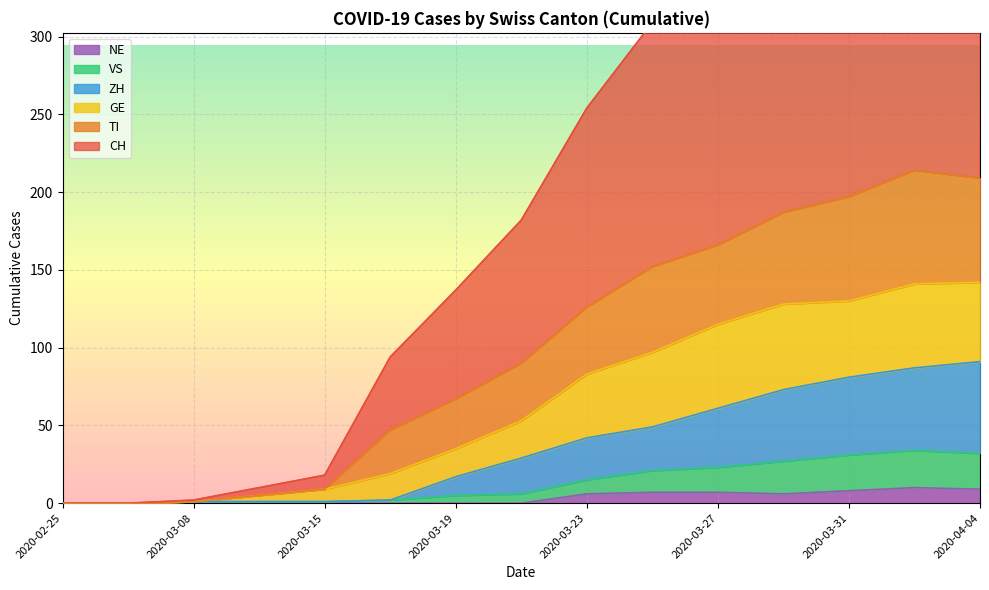

Which category has the highest value across all series?

2020-04-02